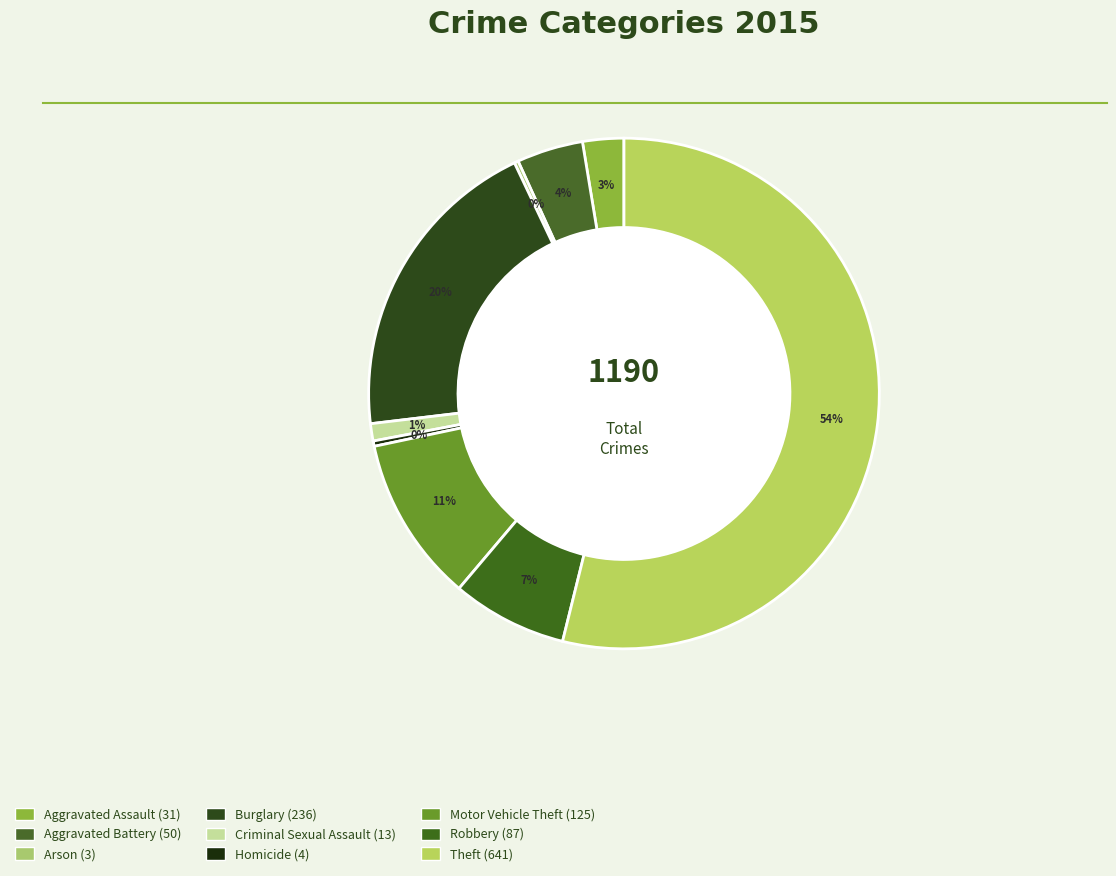

Does Theft account for over 50% of the chart?

Yes